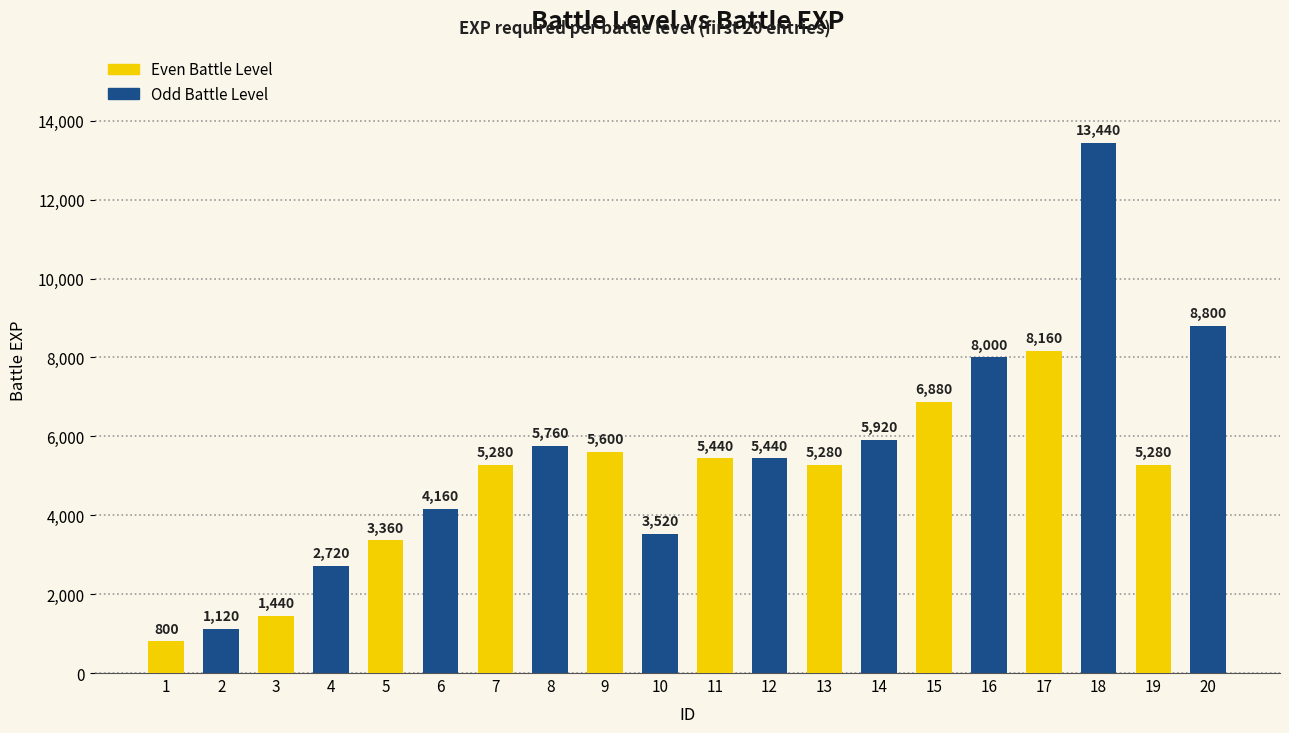

What is the sum of the values at 8 and 13?

11040